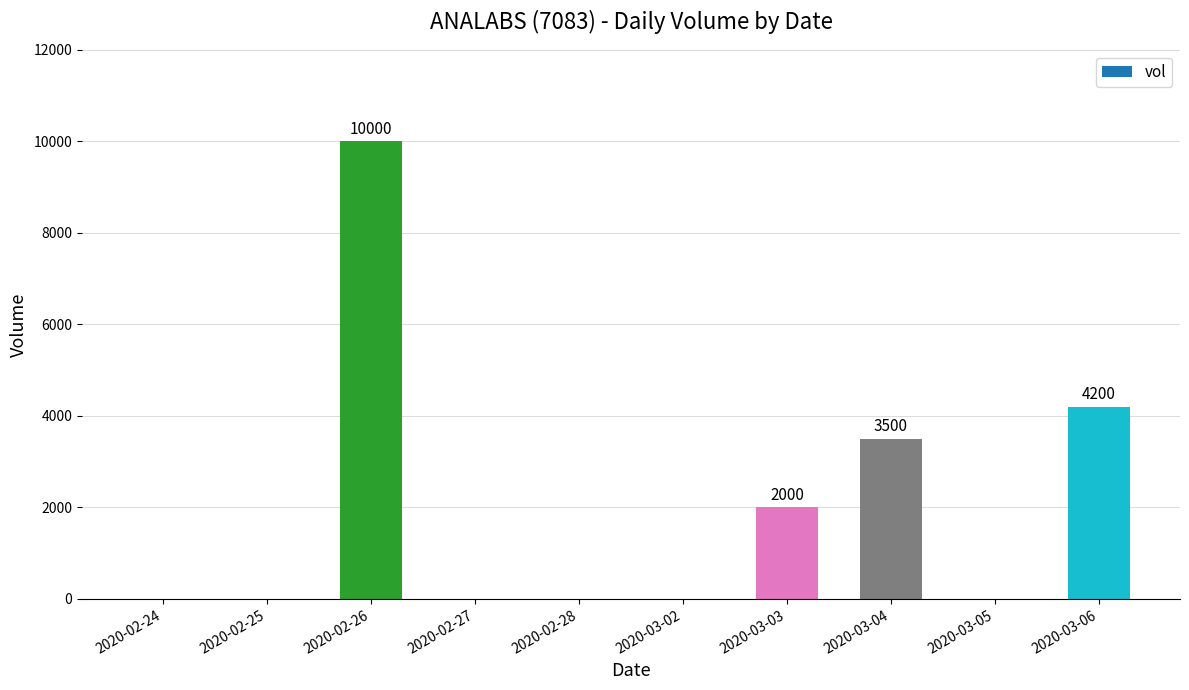

The value at 2020-03-02 is -4651. True or false?

False